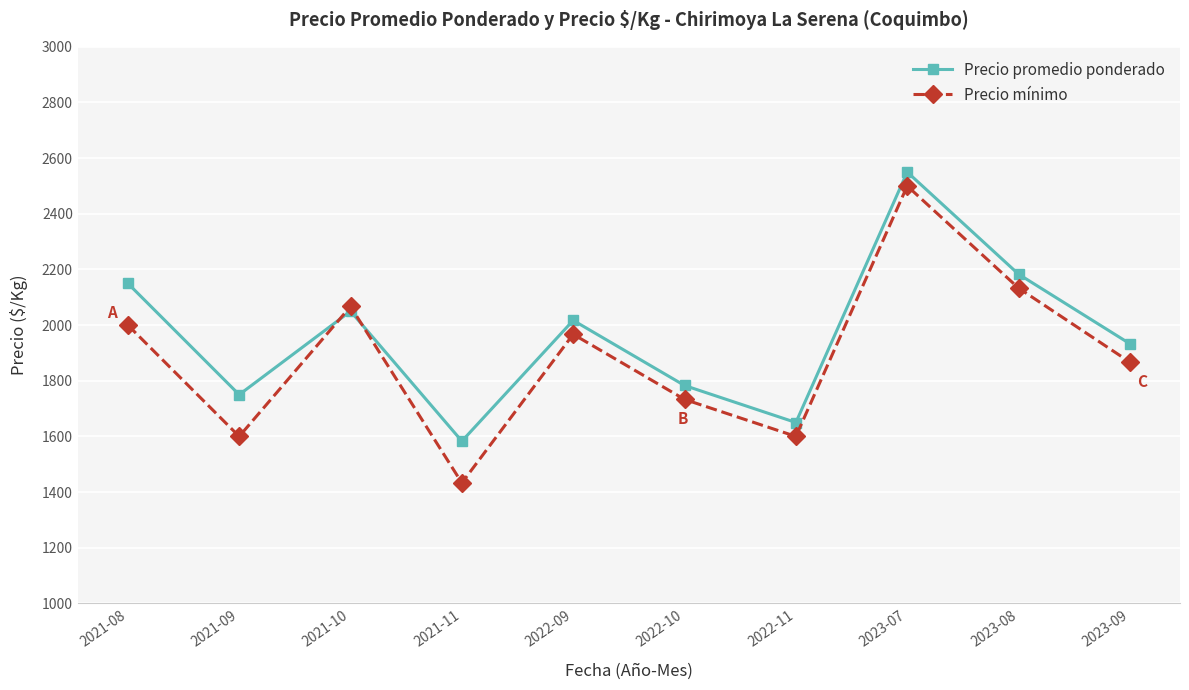

True or false: Precio mínimo has more than 0 points higher than both neighbors.

True